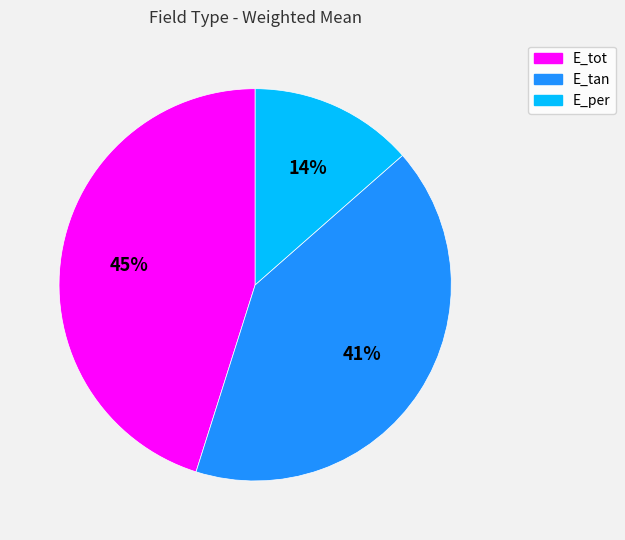

Count the number of slices in the pie.

3